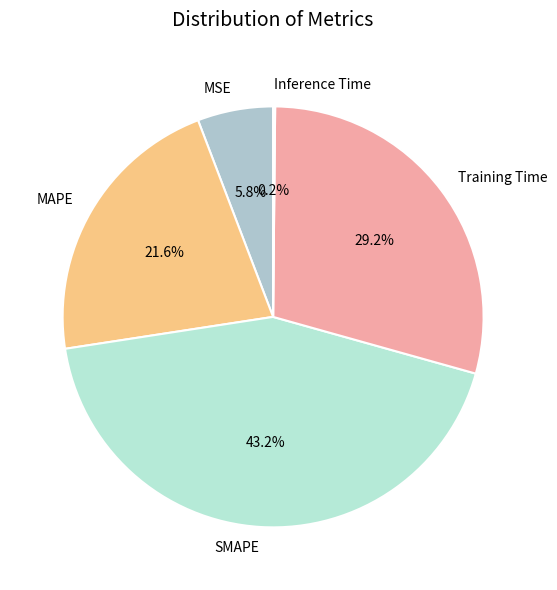

Which category has the biggest portion of the pie?

SMAPE